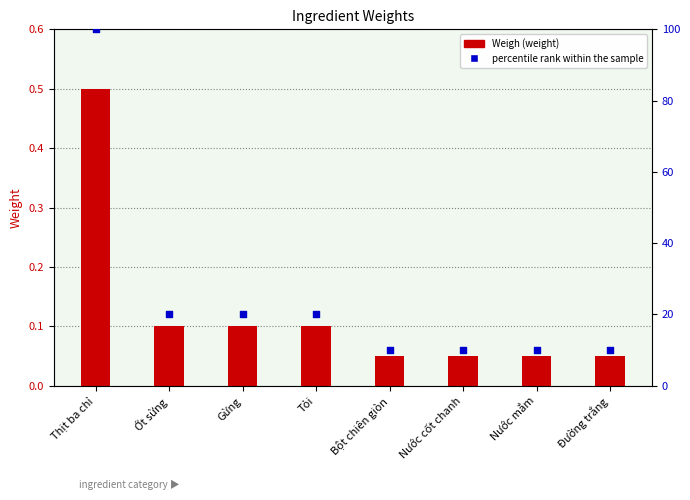

Which series reaches the maximum Y coordinate?

percentile rank within the sample